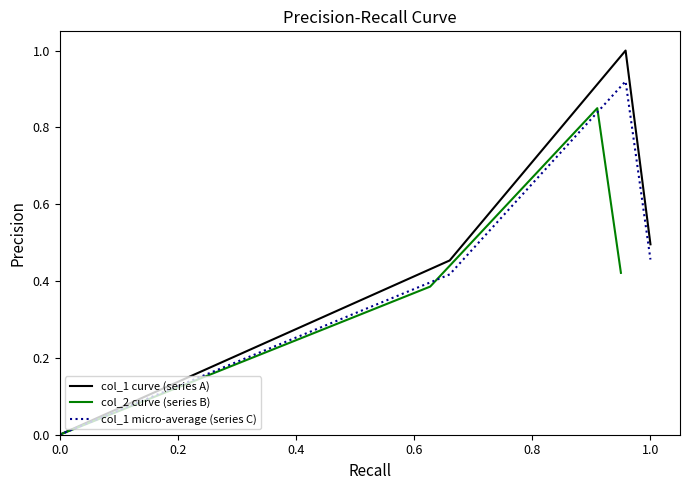

What is the highest value of the col_1 curve (series A) series?

1.0